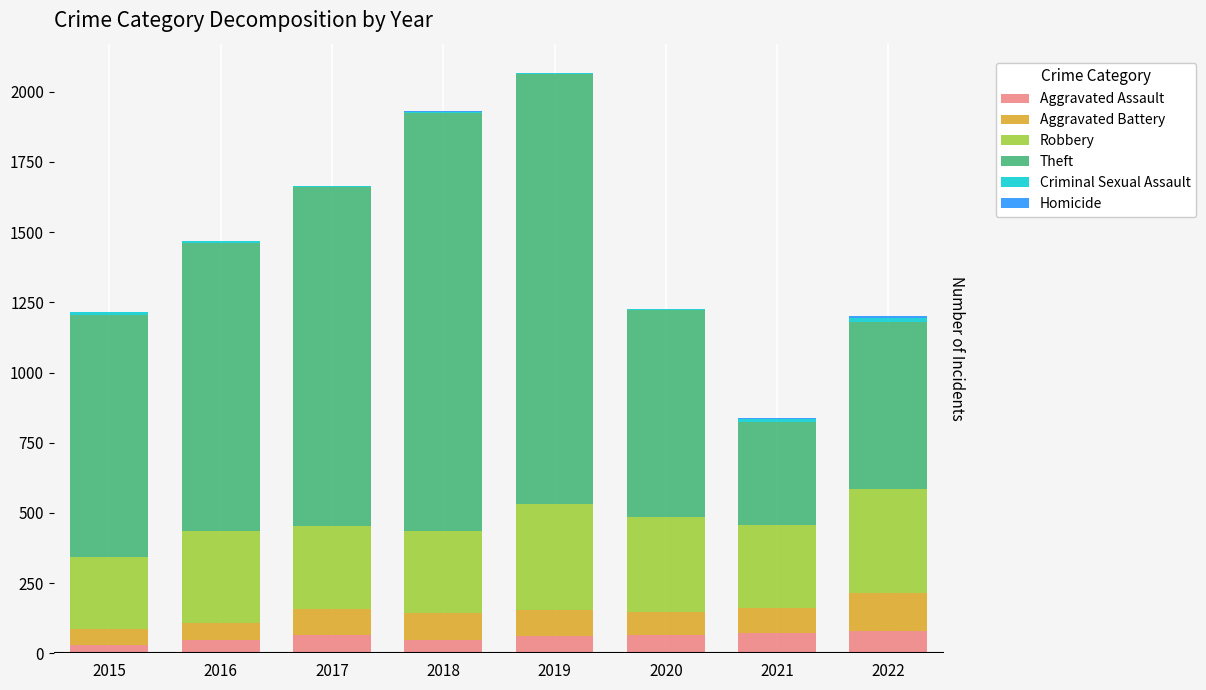

What are all the series names shown in the legend?

Aggravated Assault, Aggravated Battery, Robbery, Theft, Criminal Sexual Assault, Homicide